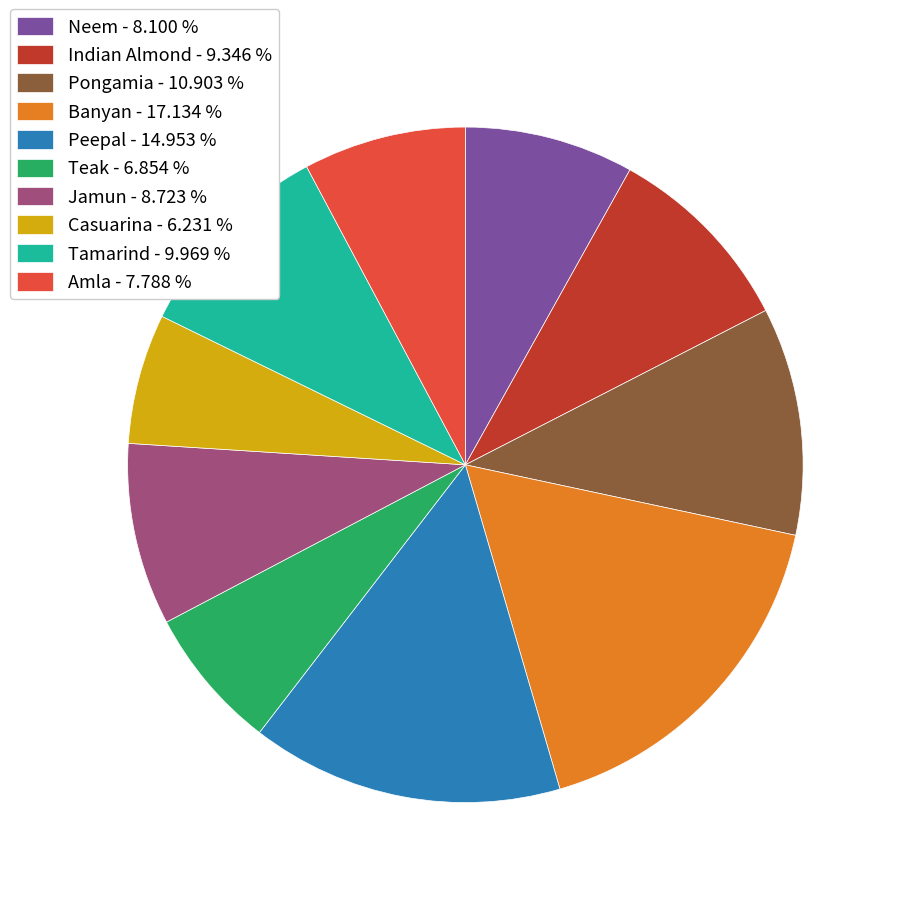

Is it true that Pongamia is 11% of the pie?

True